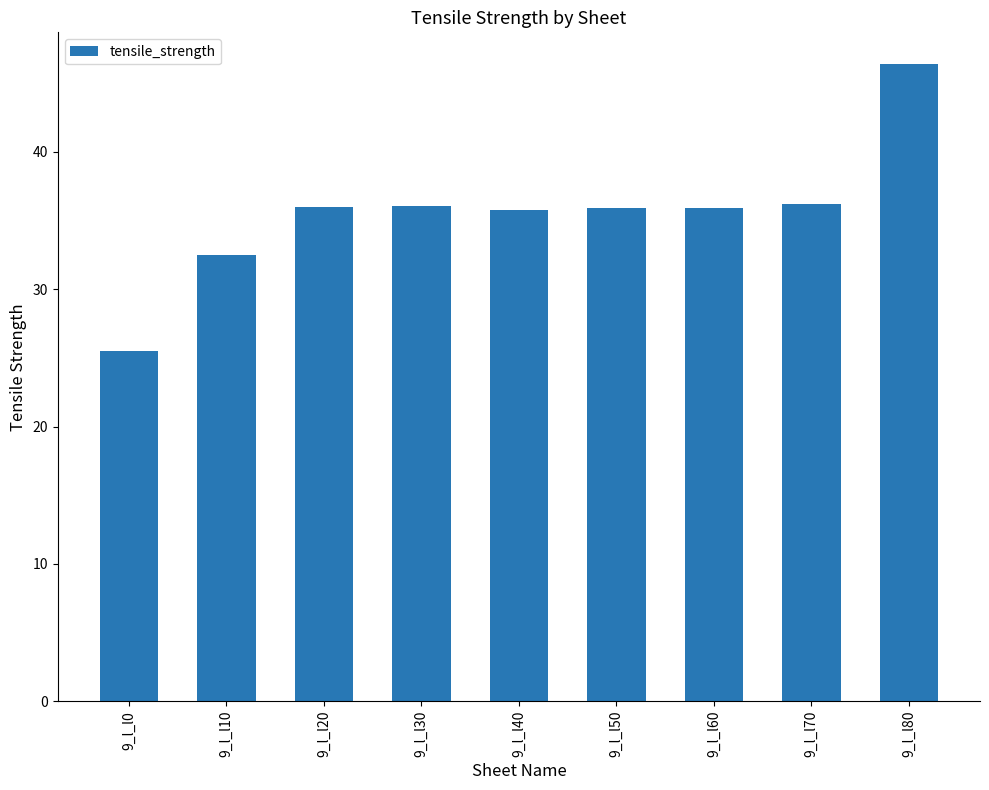

At which category does the chart reach its peak across all series?

9_l_l80